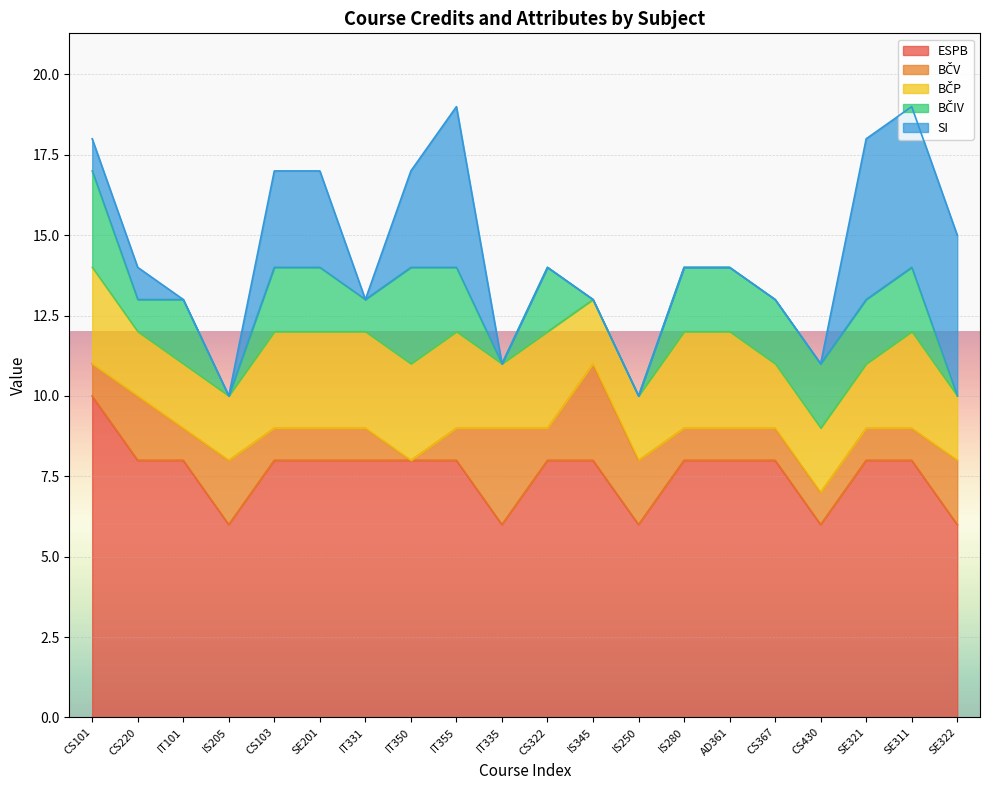

At how many categories does at least one series exceed 9?

1